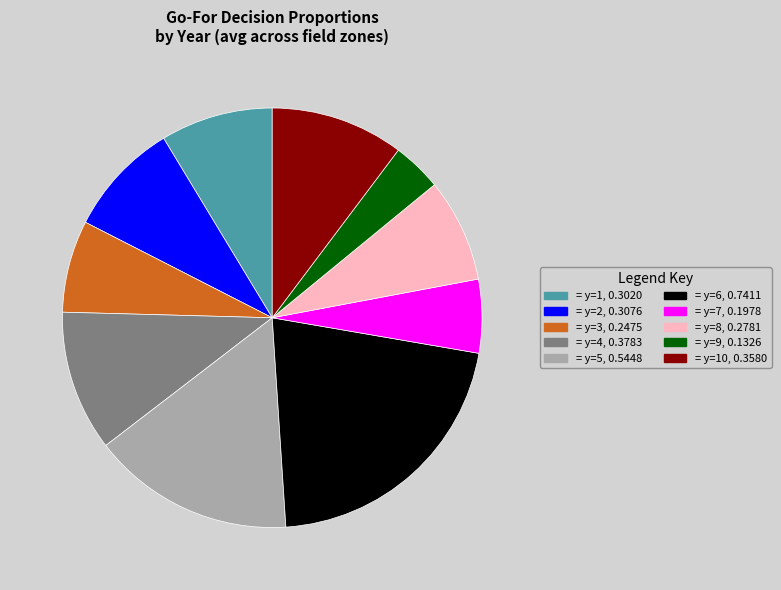

Is there any slice that represents more than half of the pie?

No